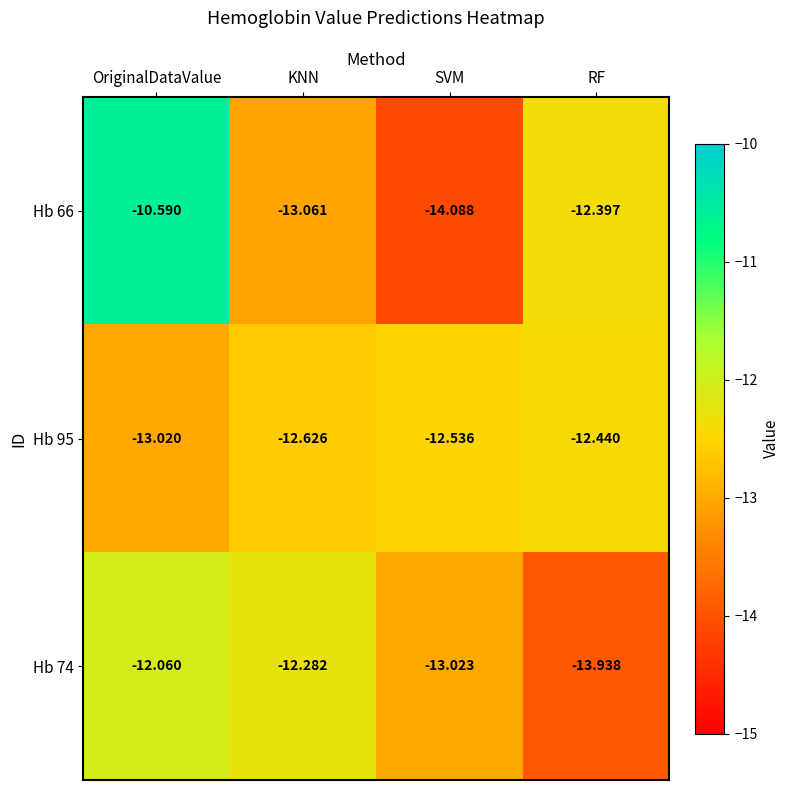

Rank the categories by Hb 74 value from lowest to highest.

RF, SVM, KNN, OriginalDataValue